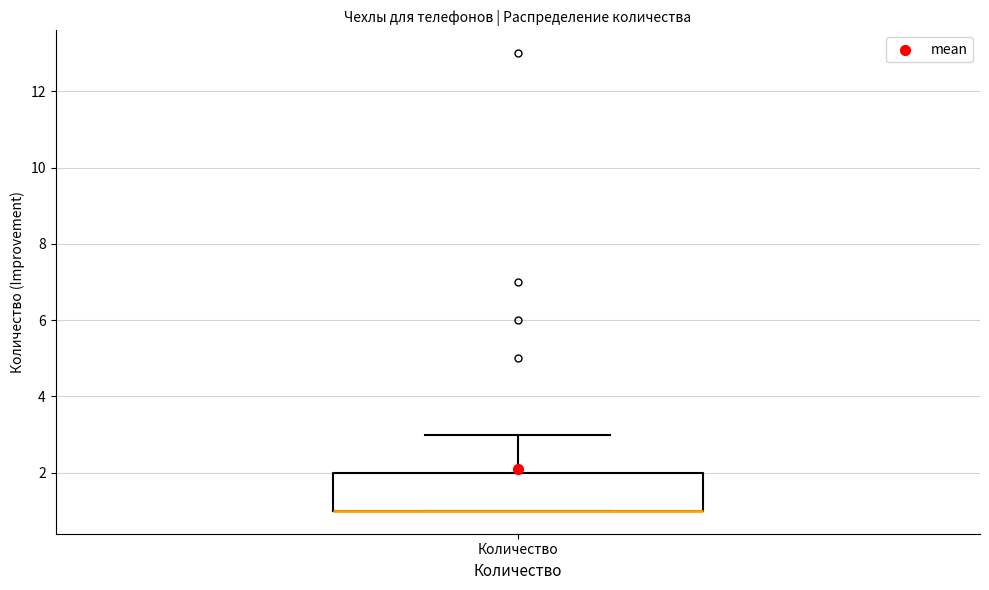

Where is the upper edge of the box for Количество on the y-axis? The values are not printed on the chart, so give them approximately, as read against the axis.

2